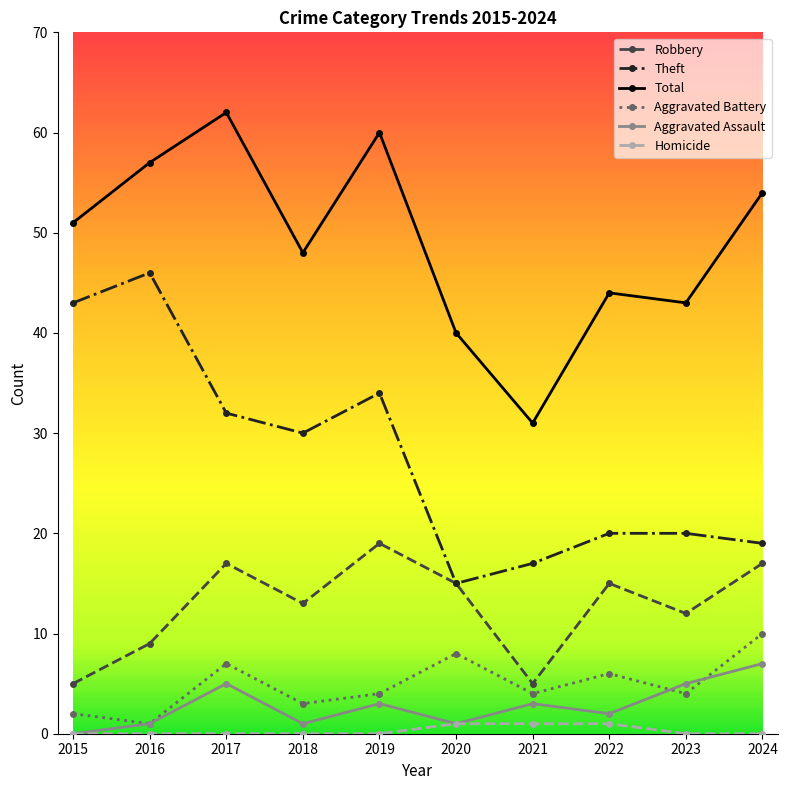

At which category does Total reach its first local peak?

2017